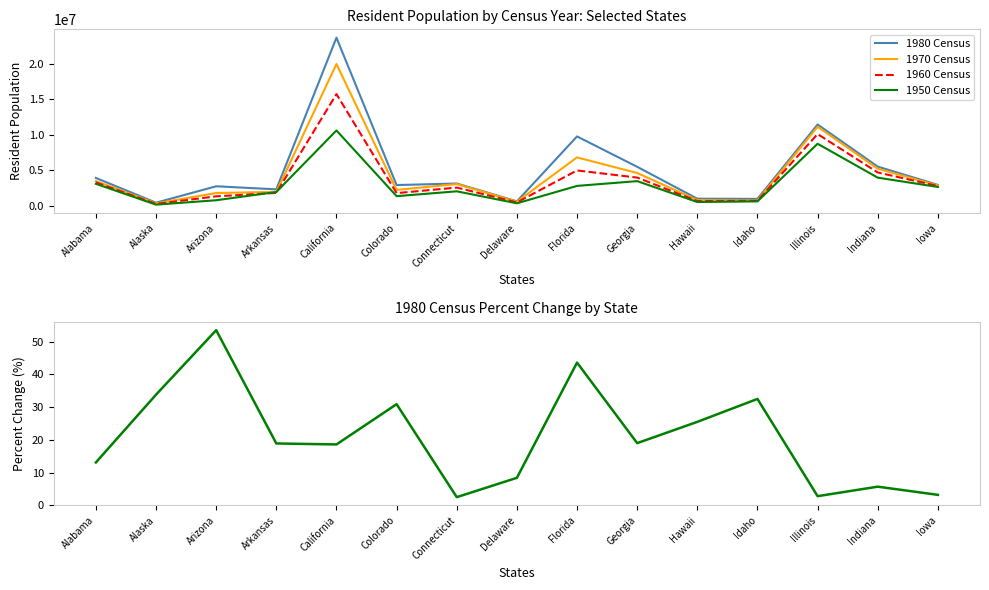

True or false: 1960 Census has more than 2 points higher than both neighbors.

True